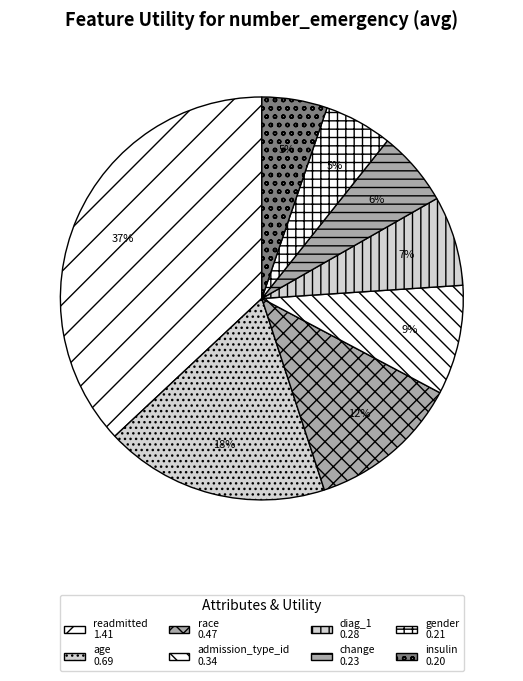

What percentage is the admission_type_id slice, to the nearest percent?

9%